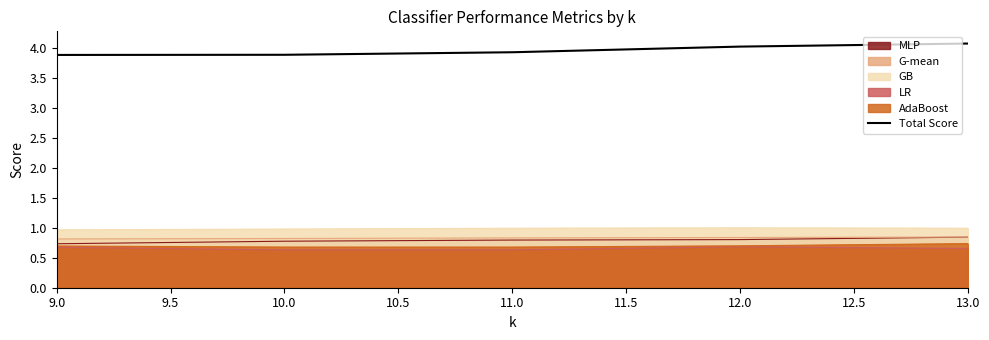

True or false: the data shows 6.6 at 12.0.

False